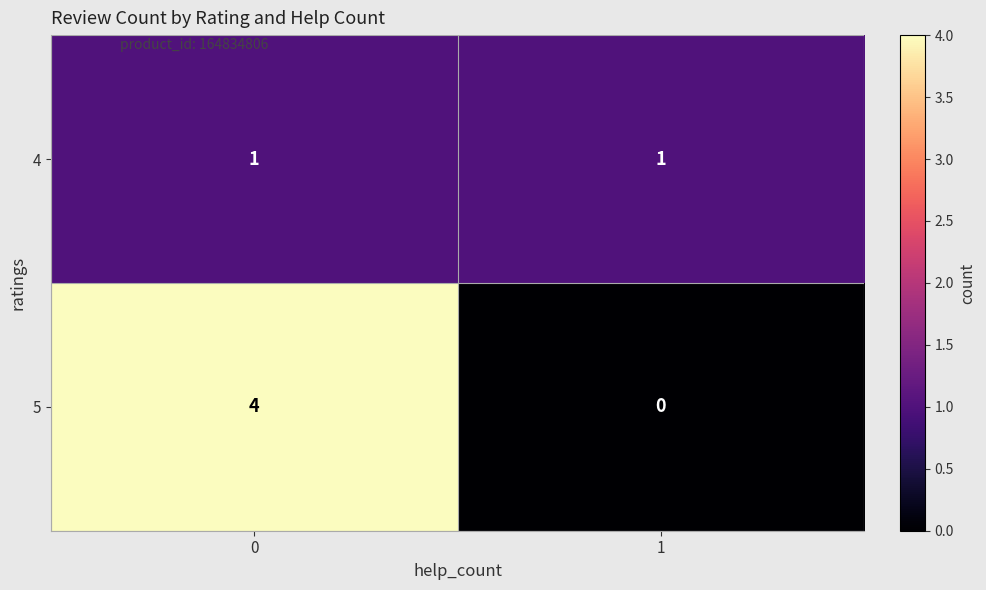

Rank the series by their maximum value, from highest to lowest.

5, 4